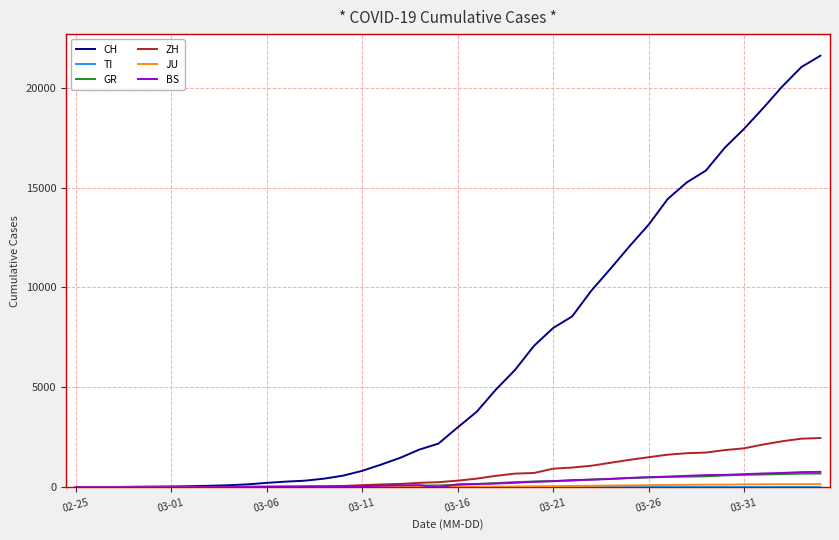

Does the chart have visible grid lines?

Yes